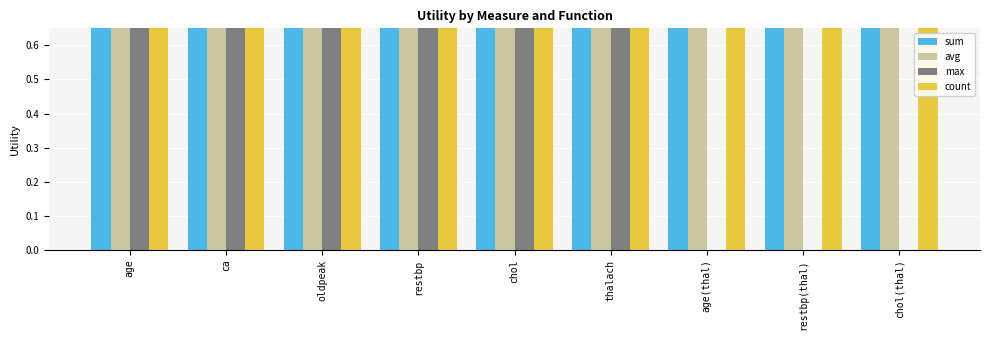

Where is count nearest to the value 1?

restbp(thal)